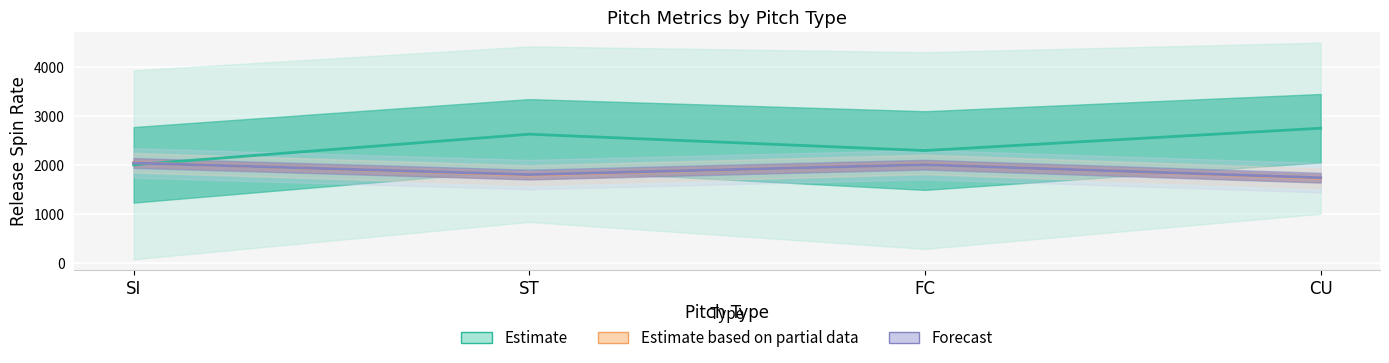

What is the label of the 4th point from the right?

SI